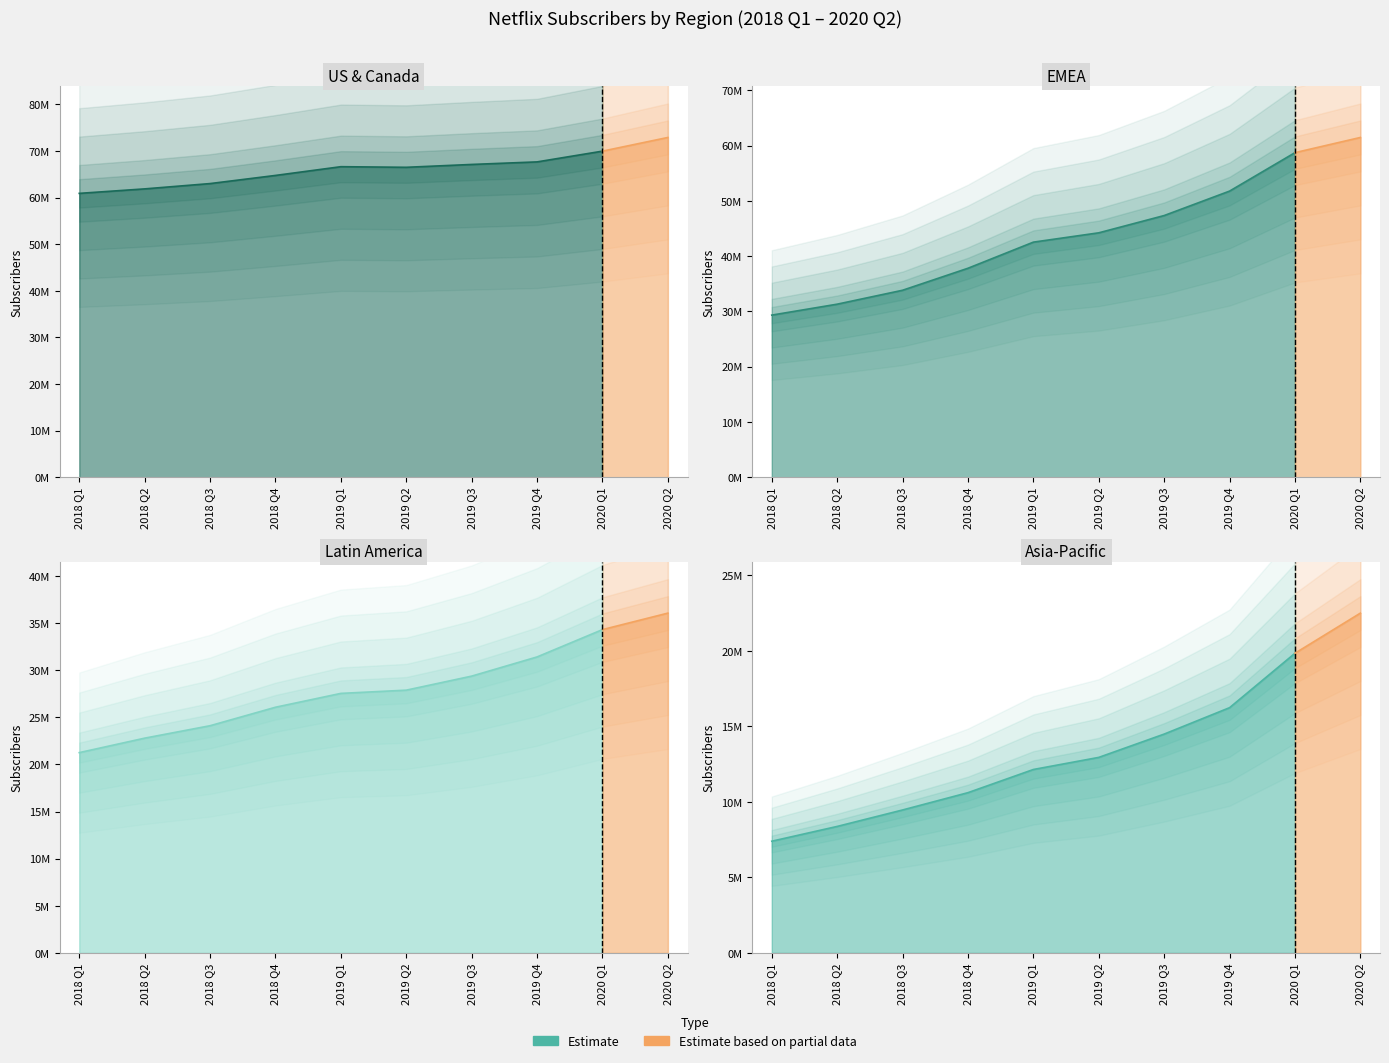

What is the label of the 6th point from the right?

2019 Q1